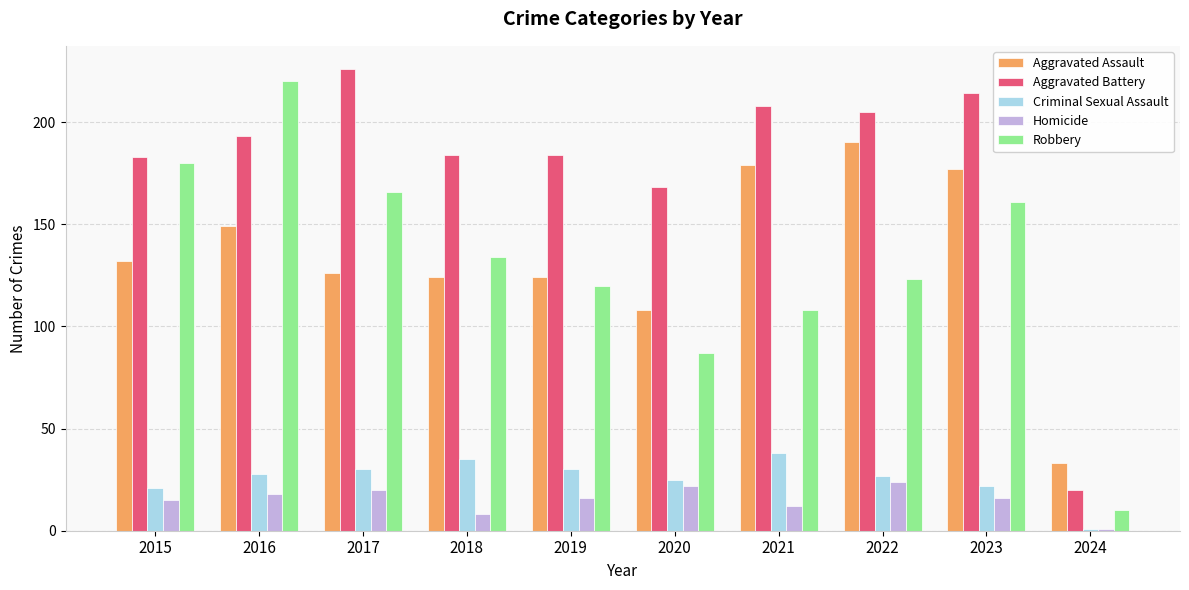

How many bars are there in each group?

5